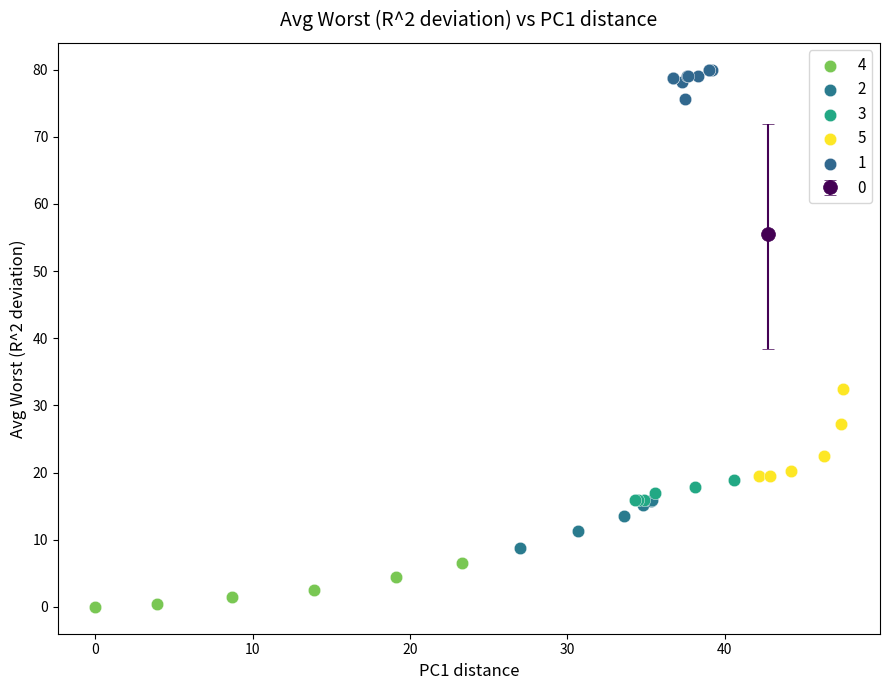

Which series has the widest spread of Y values?

5